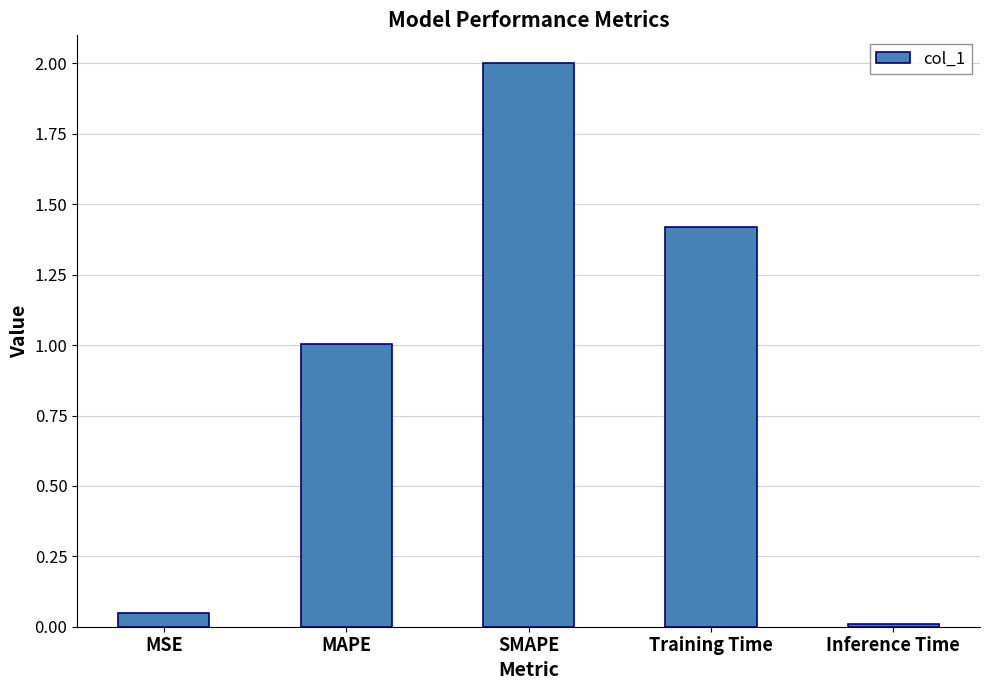

Is it true that the value at Training Time is 1.4?

True